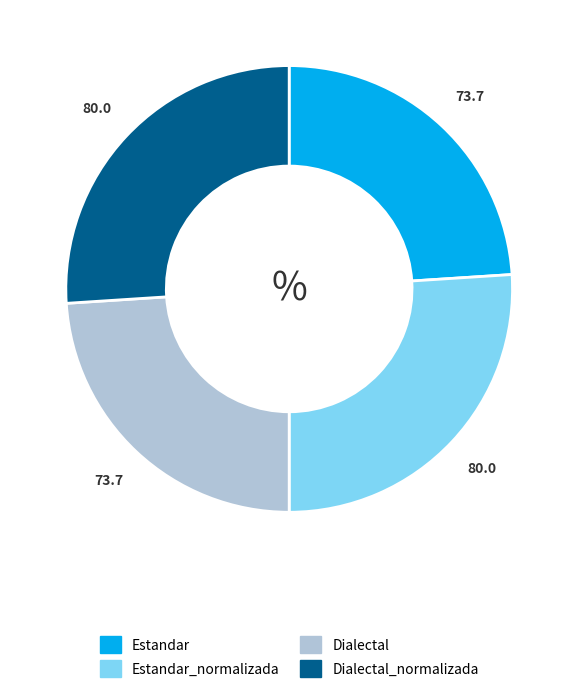

The Estandar slice represents 24% of the pie. True or false?

True